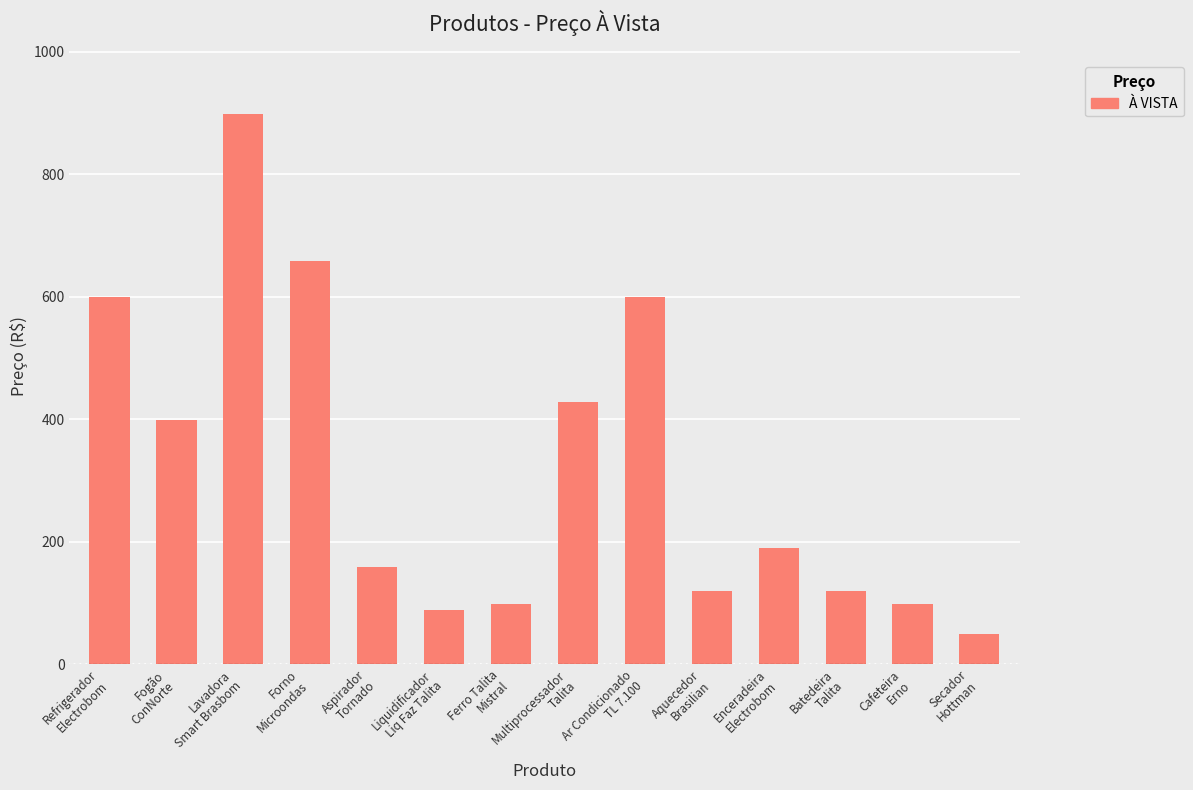

What is the value of the 11th bar from the left?

189